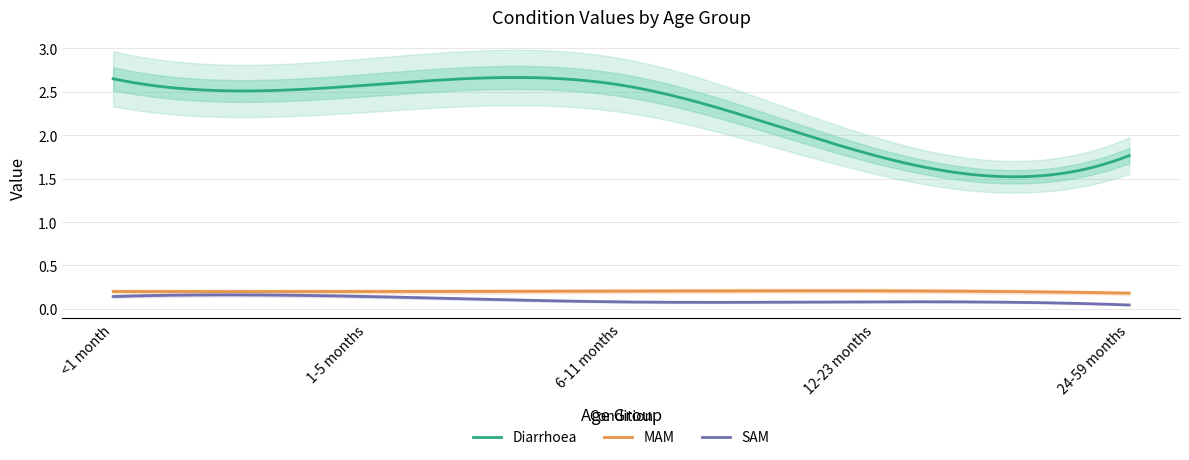

Which series changed the most between <1 month and 12-23 months?

Diarrhoea